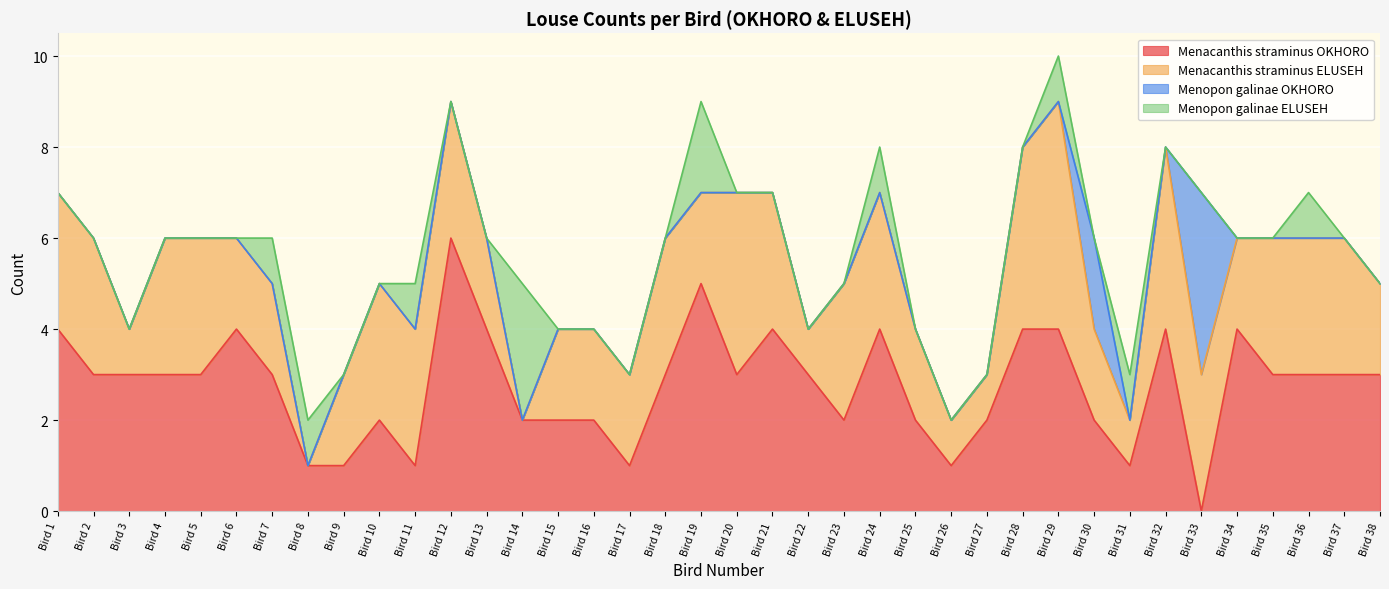

At which category is the sum across all series the highest?

Bird 29